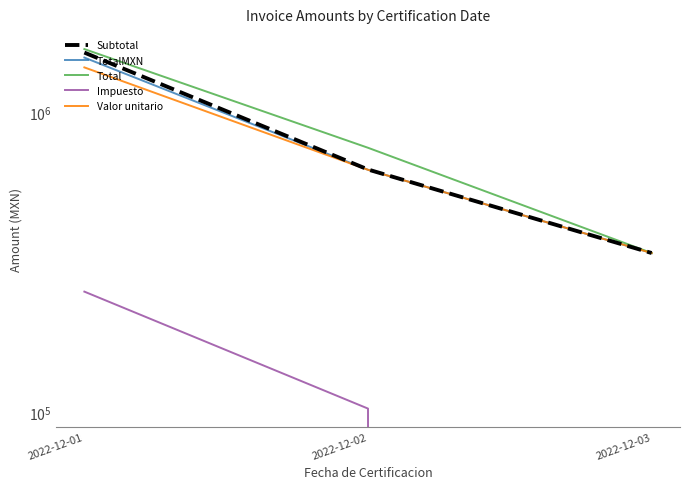

How many lines are shown in the chart?

5